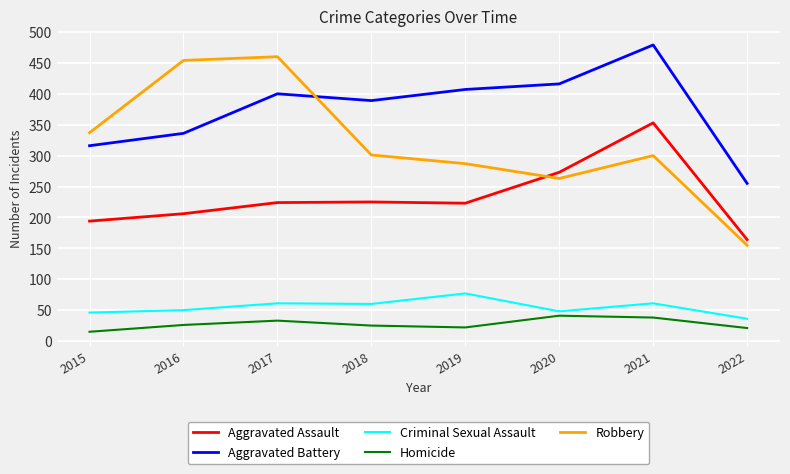

What is the difference between the Homicide values at 2020 and 2021?

3